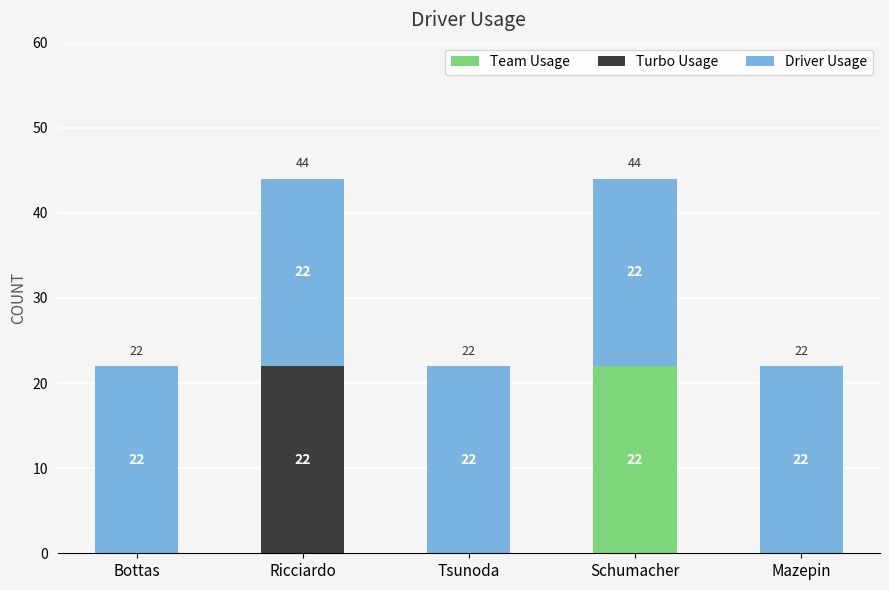

What is the total value across all series at Ricciardo?

44